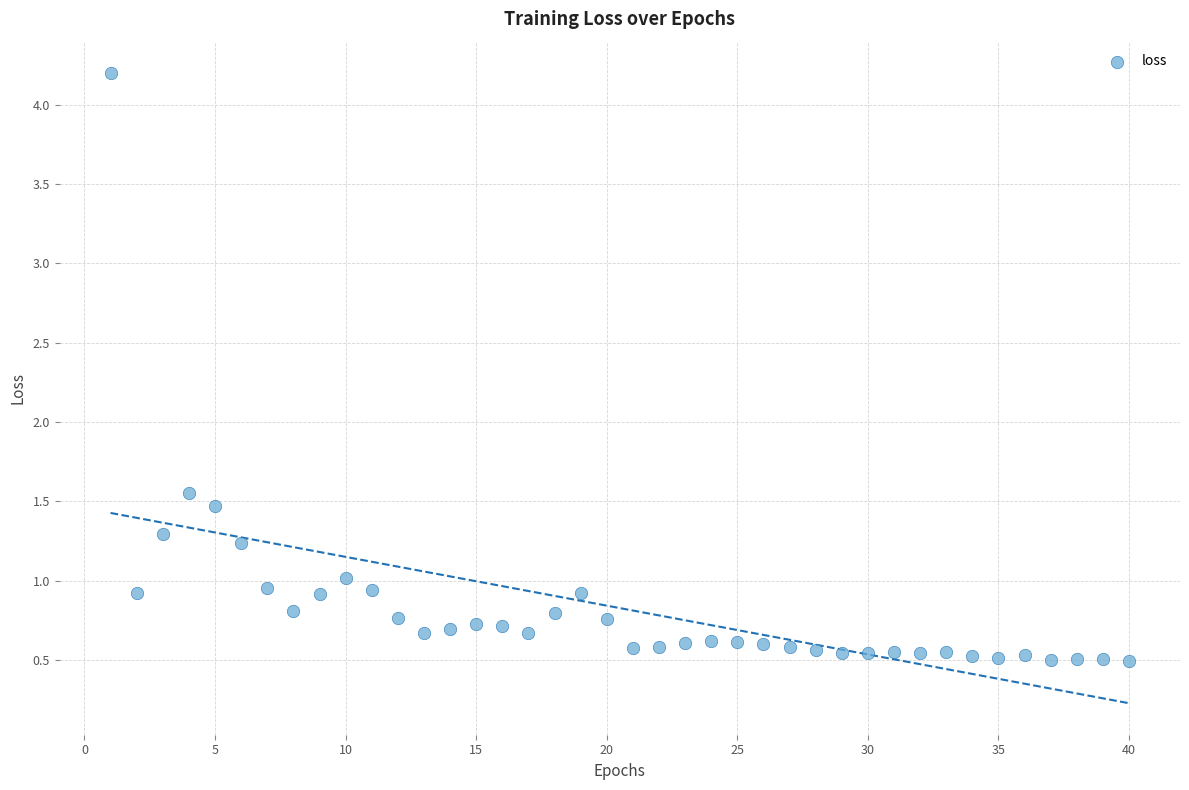

What is the range of Y values (max minus min)?

3.7